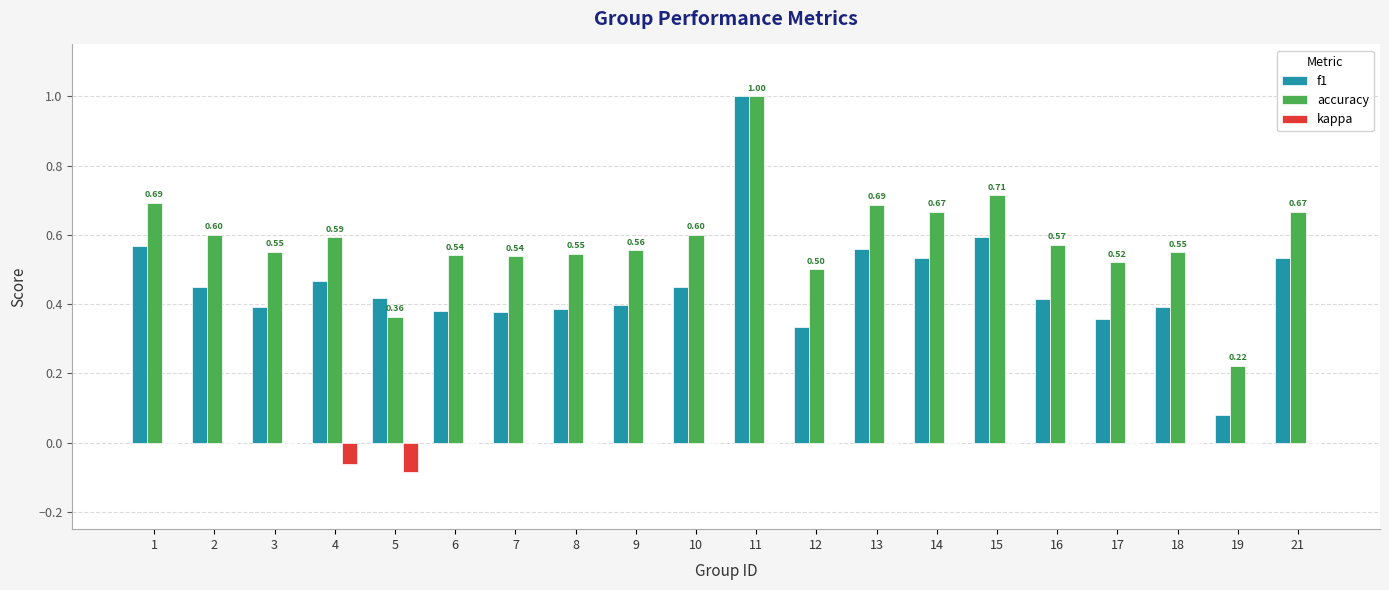

What is the sum of the f1 values at 12 and 11?

1.3